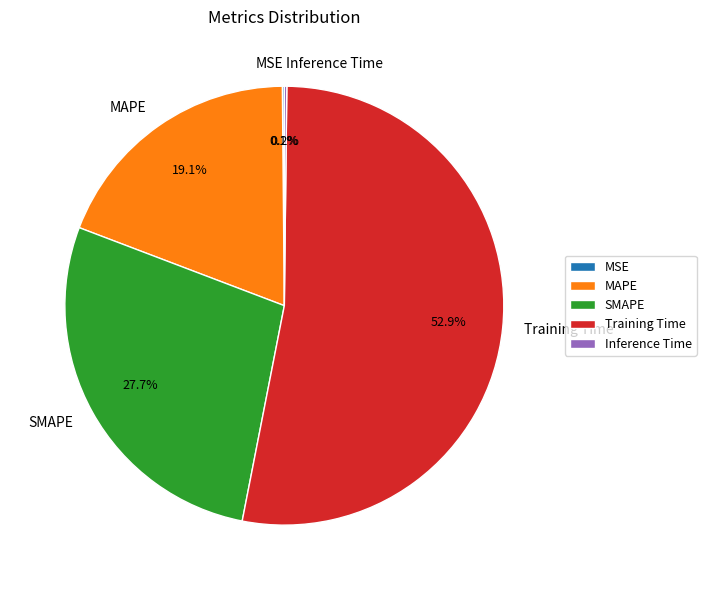

What is the largest slice in the pie chart?

Training Time